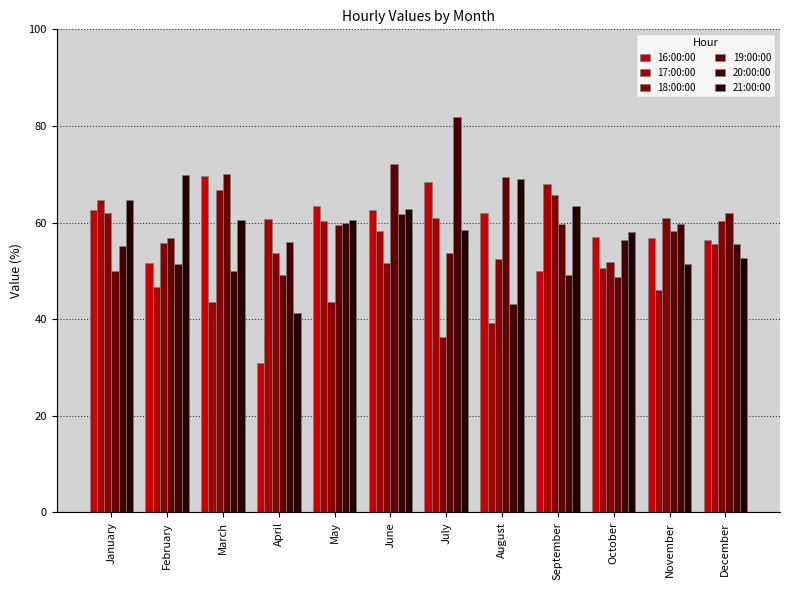

Reading left to right, extract all data points from this chart.

16:00:00: 62.5	51.7	69.6	30.9	63.3	62.5	68.4	62.0	50.0	56.9	56.8	56.4
17:00:00: 64.7	46.7	43.5	60.8	60.4	58.2	61.0	39.2	68.1	50.6	46.1	55.6
18:00:00: 61.9	55.8	66.7	53.6	43.6	51.6	36.4	52.5	65.6	51.9	60.9	60.3
19:00:00: 50.0	56.7	70.0	49.2	59.5	72.1	53.7	69.5	59.7	48.7	58.2	62.0
20:00:00: 55.2	51.5	50.0	56.0	60.0	61.7	81.8	43.1	49.2	56.4	59.8	55.6
21:00:00: 64.7	69.8	60.6	41.3	60.5	62.9	58.5	69.0	63.5	58.1	51.4	52.6